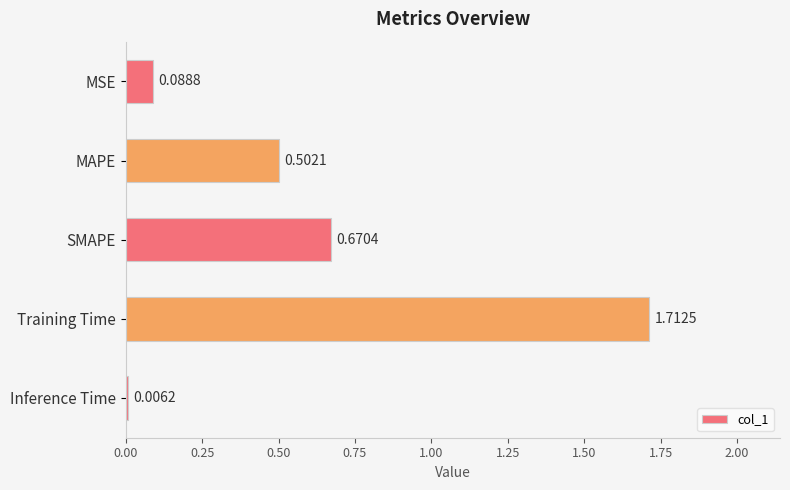

Between Inference Time and SMAPE, which is larger?

SMAPE